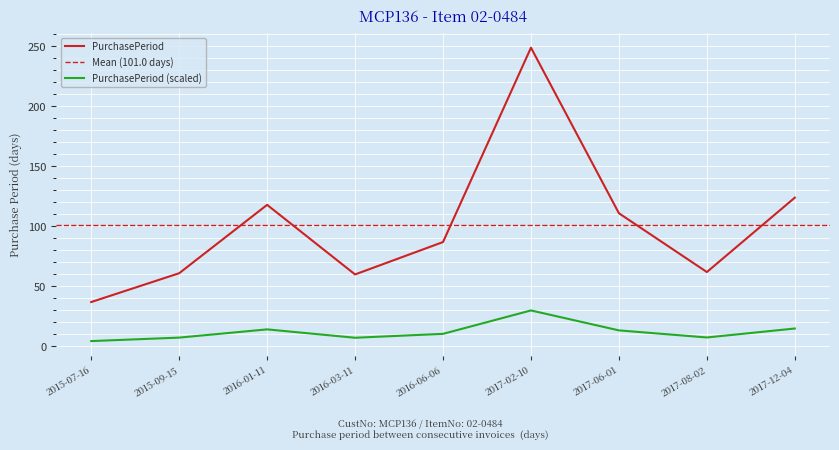

What position from the left is 2016-01-11?

3